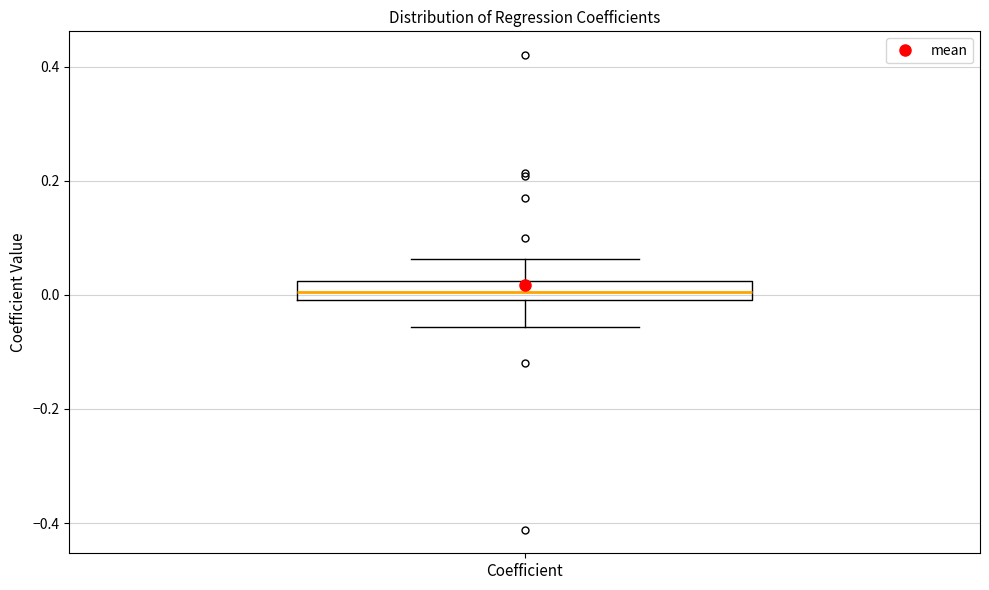

Read this box plot against the y-axis: the position of the median line, the range covered by the box, and the ends of both whiskers. The values are not printed on the chart, so give them approximately, as read against the axis.

median 0.00 (inside the box), box 0.00 to 0.02, whiskers -0.06 to 0.06